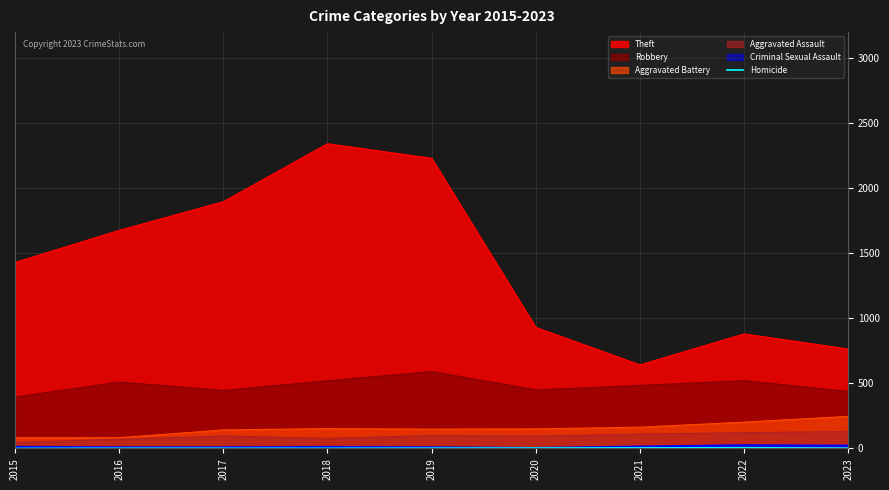

True or false: Robbery and Aggravated Assault intersect in this chart.

False